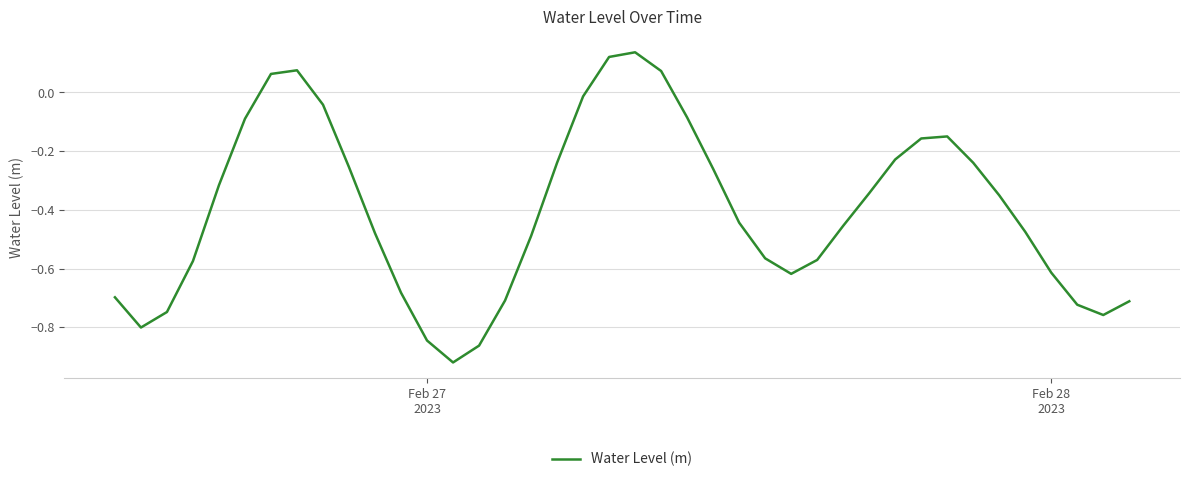

What is the difference between the maximum and minimum values?

1.1